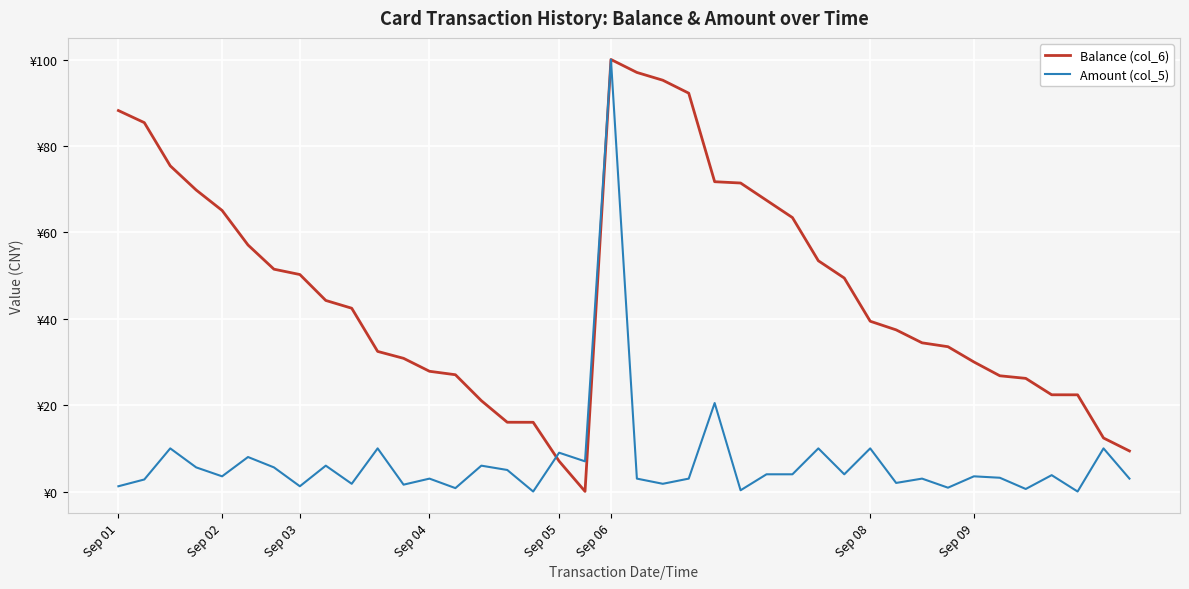

Does the chart have visible grid lines?

Yes